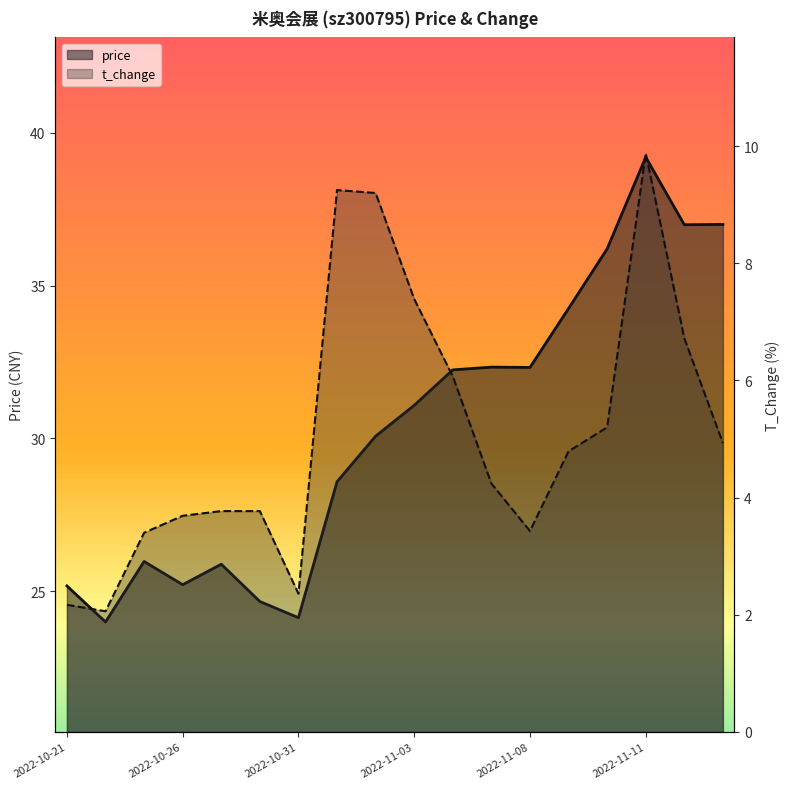

How many data points does each series have?

18